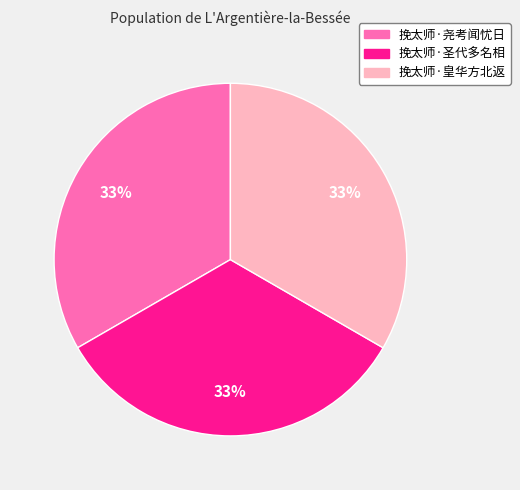

Approximately how many times larger is the value at 挽太师·皇华方北返 compared to 挽太师·圣代多名相?

1.0